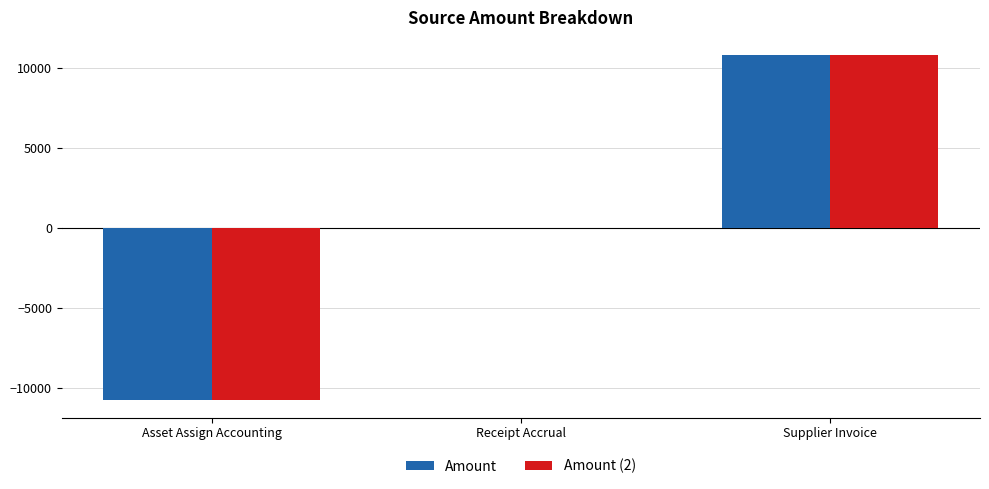

Reading left to right, list all the values displayed in this chart.

Amount: -10783.5	0.0	10783.5
Amount (2): -10783.5	0.0	10783.5